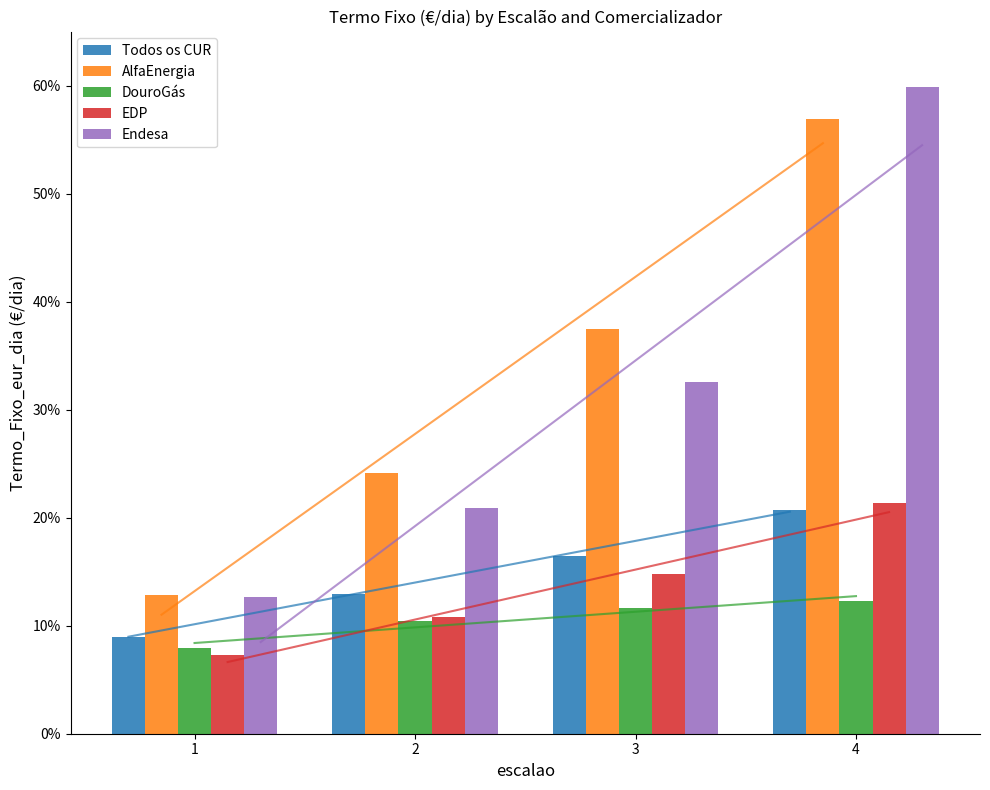

Does the chart contain any negative values?

No